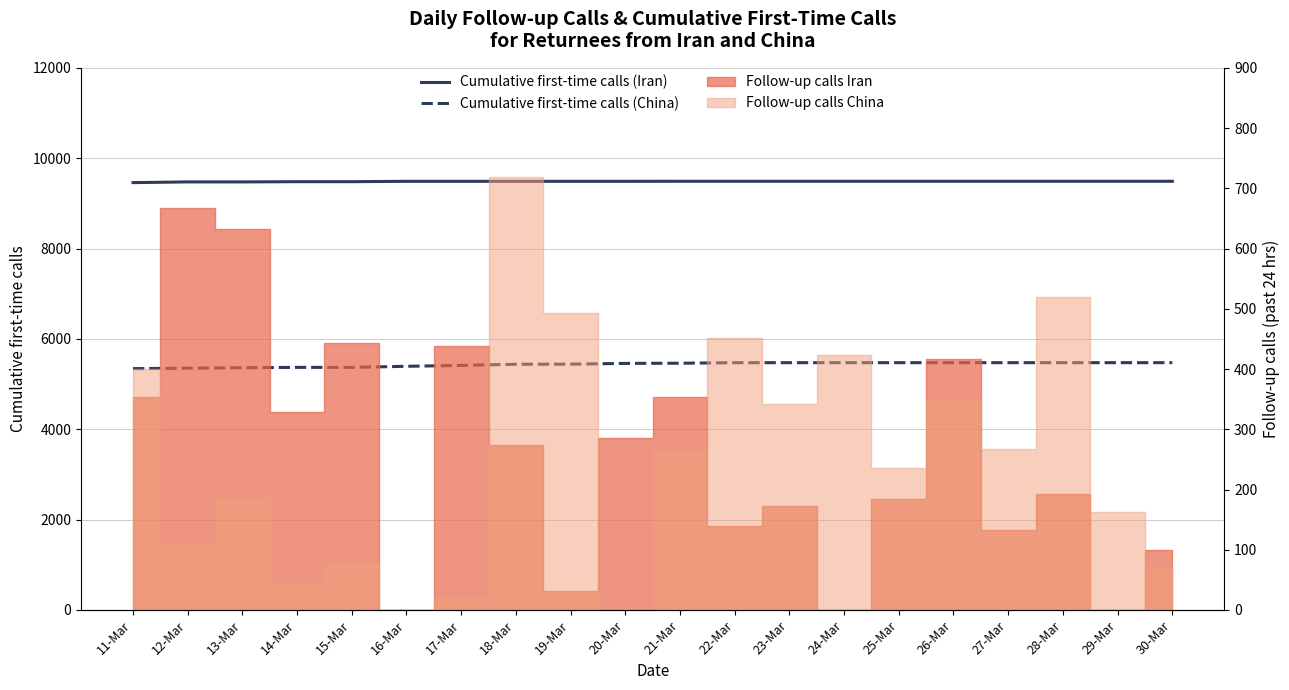

Is it true that Cumulative first-time calls (Iran) equals 9459 at 11-Mar?

True